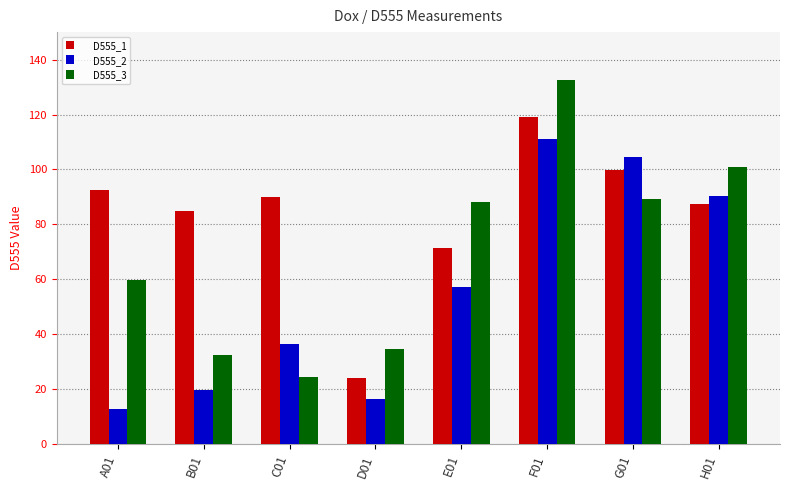

List the labels in order of D555_1 value, smallest first.

D01, E01, B01, H01, C01, A01, G01, F01